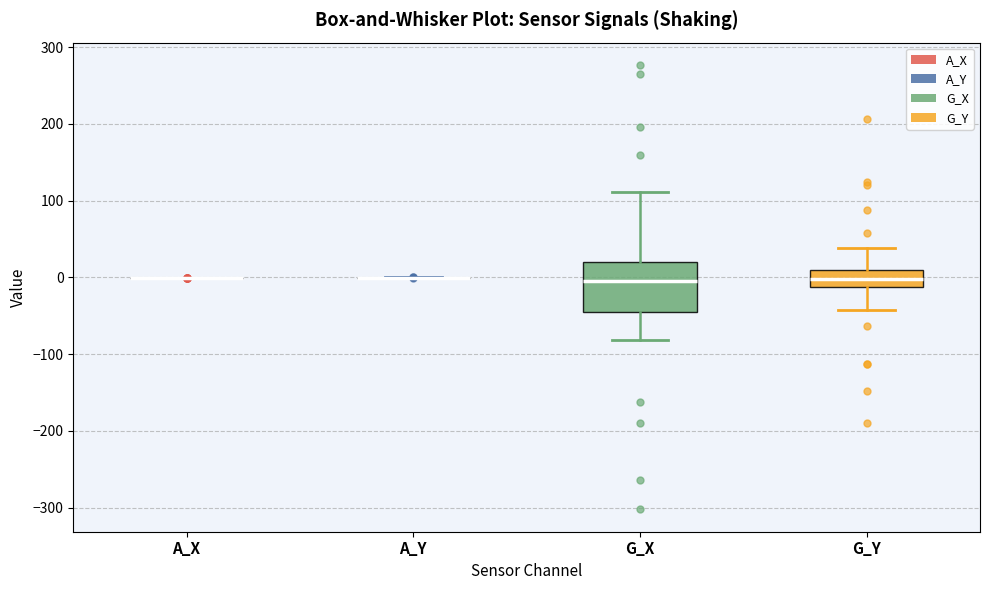

Reading left to right, read every box against the y-axis: the position of its median line, the range the box covers, and the ends of its whiskers. The values are not printed on the chart, so give them approximately, as read against the axis.

A_X: box collapsed to a line at 0, whiskers 0 to 0
A_Y: box collapsed to a line at 0, whiskers 0 to 0
G_X: median 0, box -50 to 20, whiskers -80 to 110
G_Y: median 0, box -10 to 10, whiskers -40 to 40